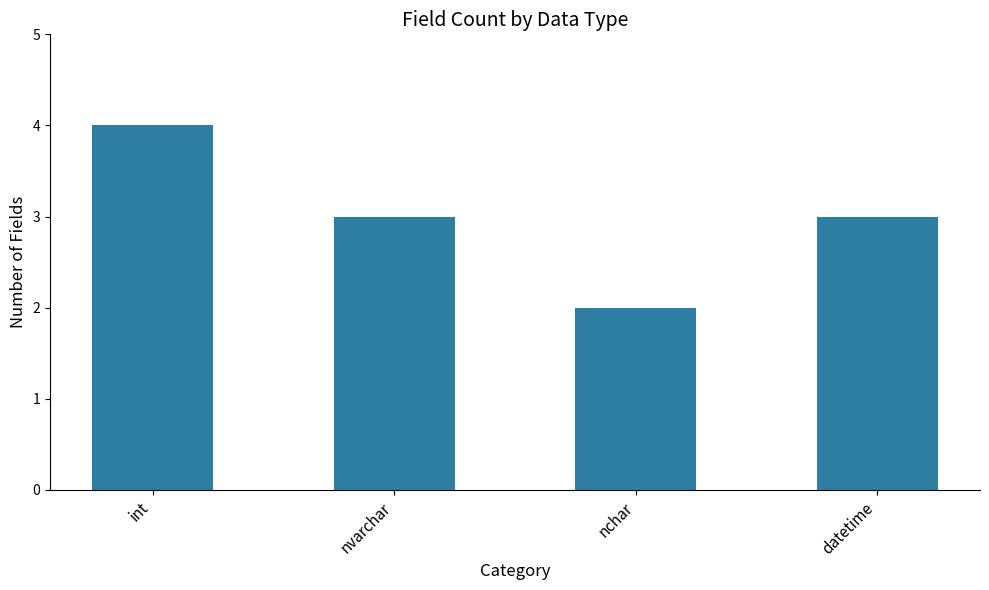

What is the smallest value displayed?

2